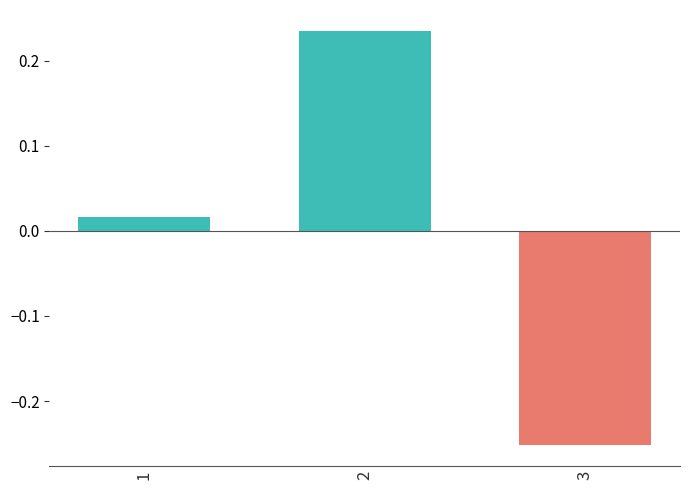

True or false: col_0 (negative) has a value of 0.2 at 1.

False